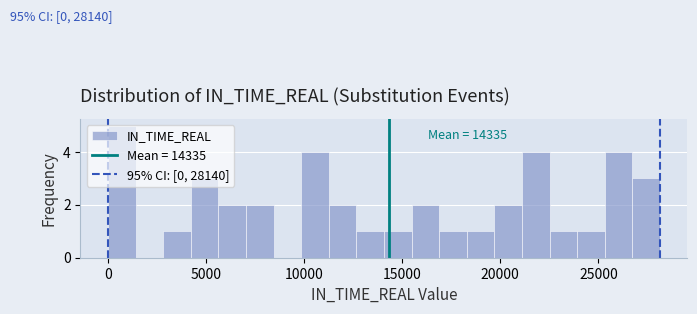

Around what value on the x-axis is the tallest bar? Give the approximate position of its centre, as read against the axis.

500